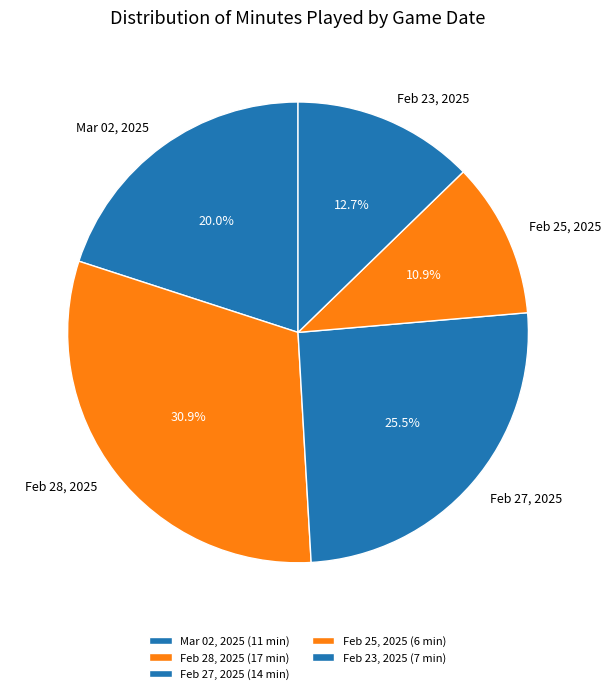

To the nearest percent, what is the difference between the Feb 23, 2025 and Feb 28, 2025 slice percentages?

18%